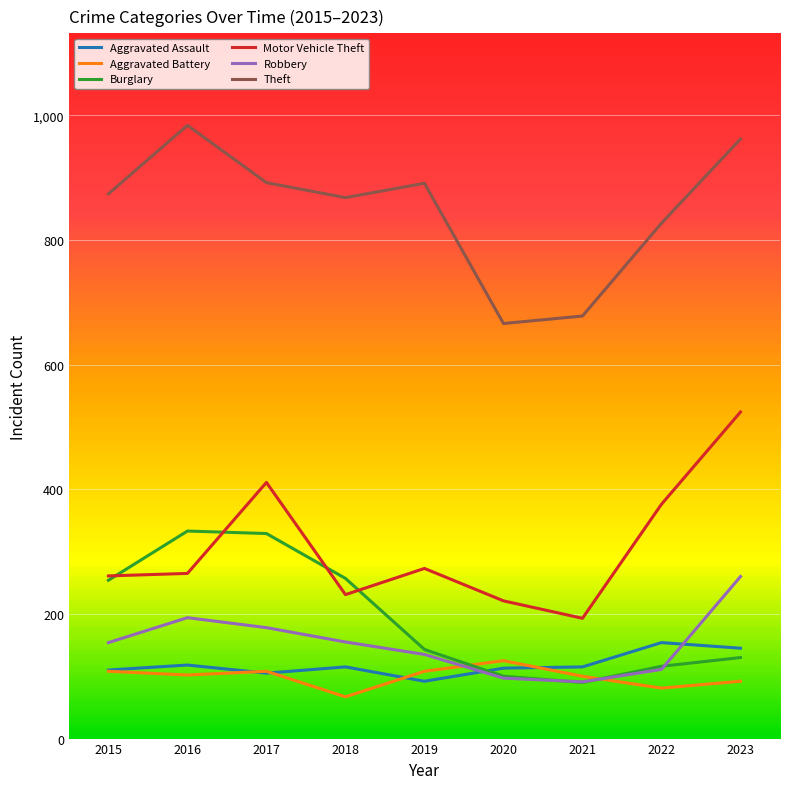

What is the difference between the second highest and minimum values in the Burglary series?

239